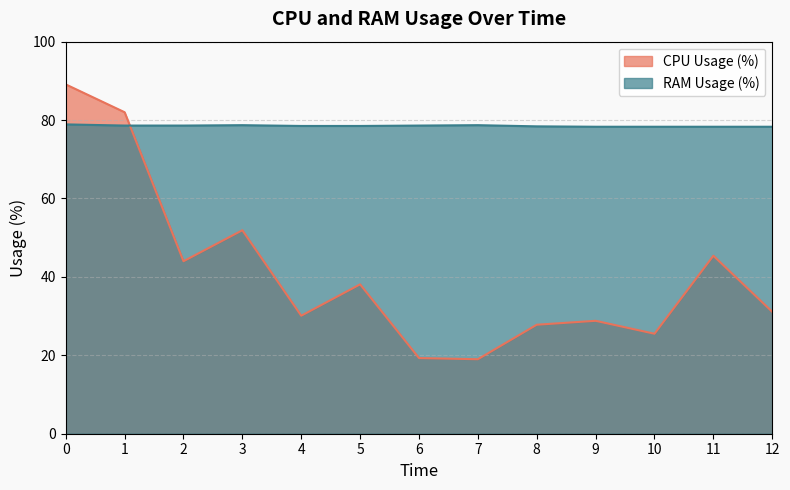

Where is CPU Usage (%) nearest to the value 54?

3